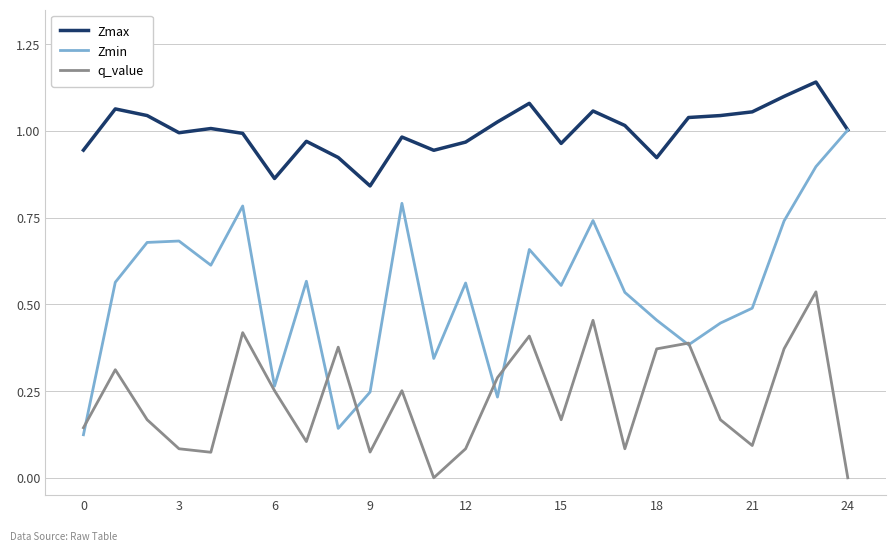

True or false: q_value and Zmax intersect in this chart.

False